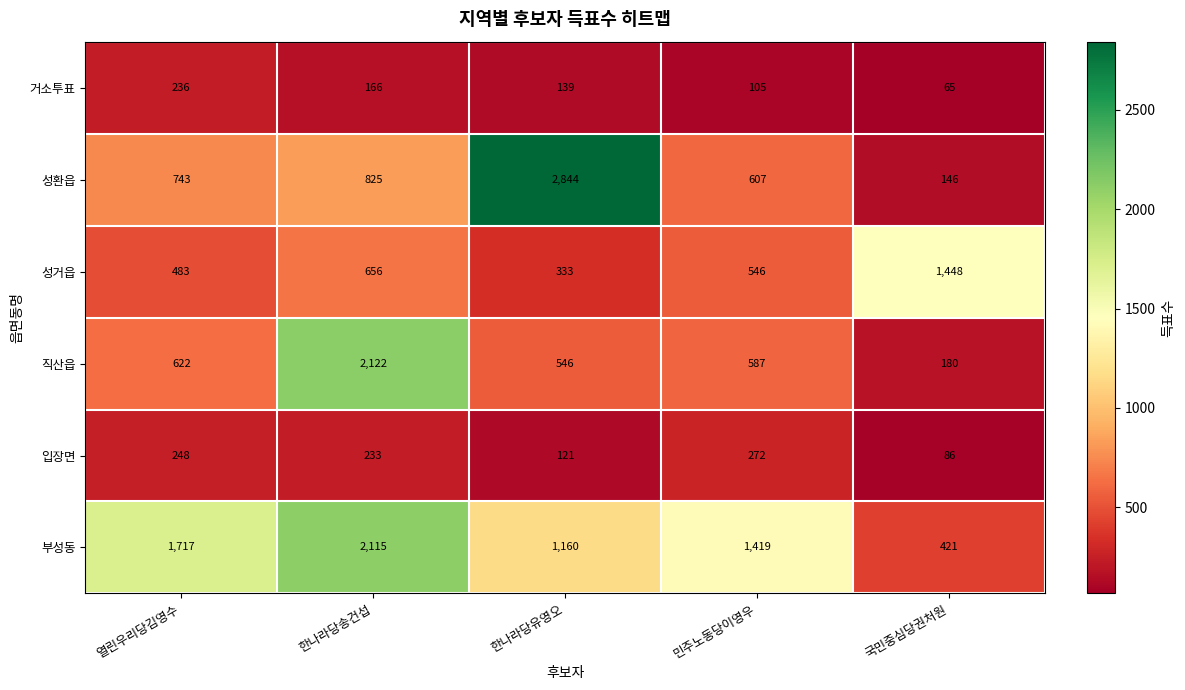

Rank the series at 민주노동당이영우 from highest to lowest value.

부성동, 성환읍, 직산읍, 성거읍, 입장면, 거소투표